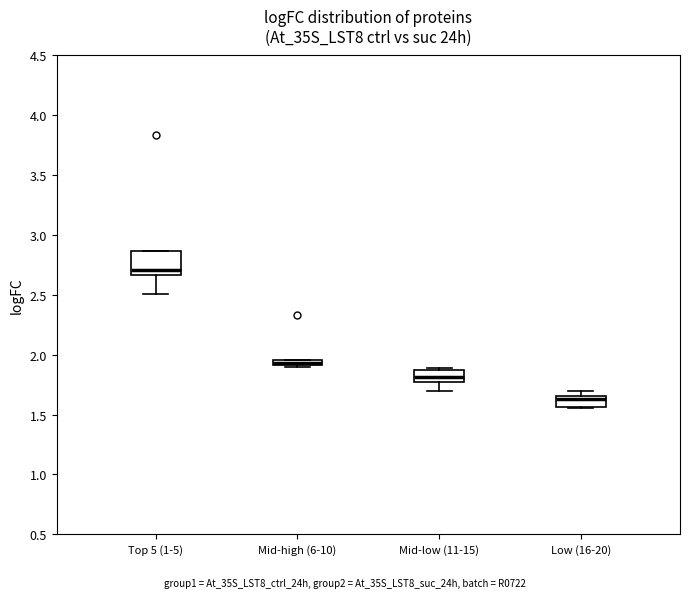

Which box has the highest median line?

Top 5 (1-5)